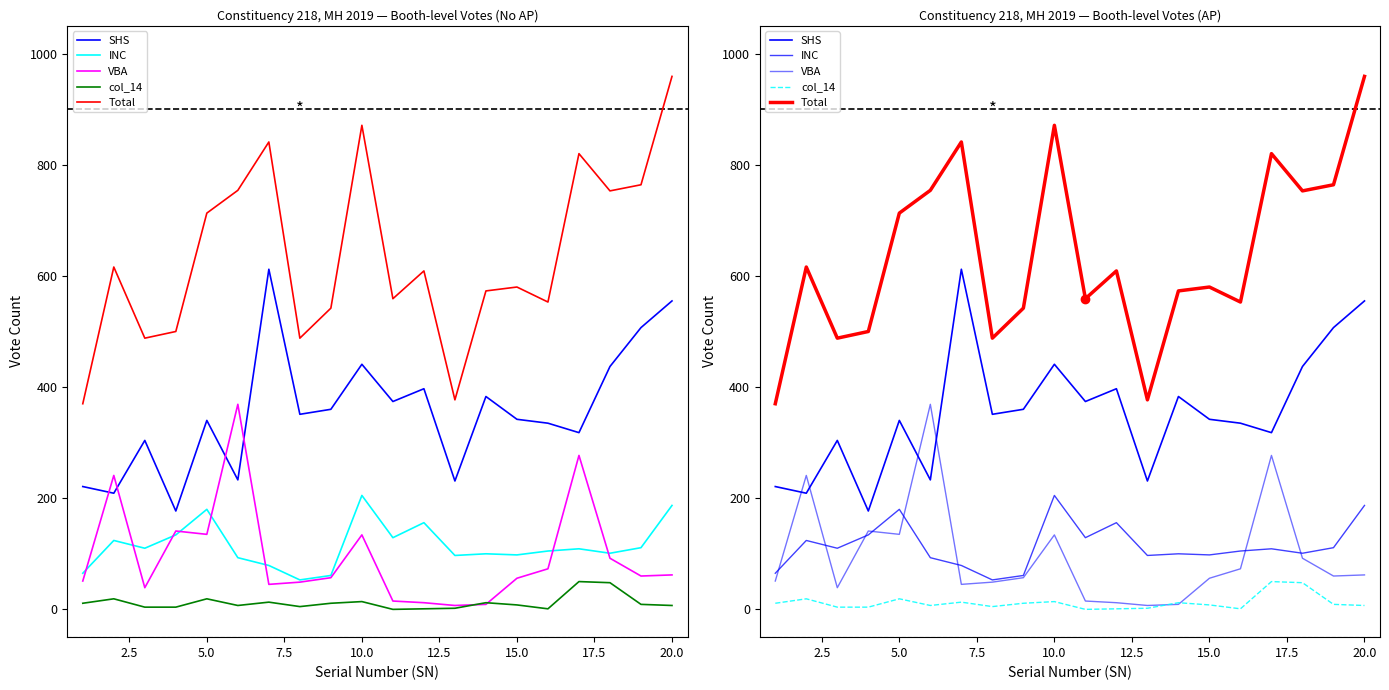

The SHS series shows 283 at 10.0. True or false?

False